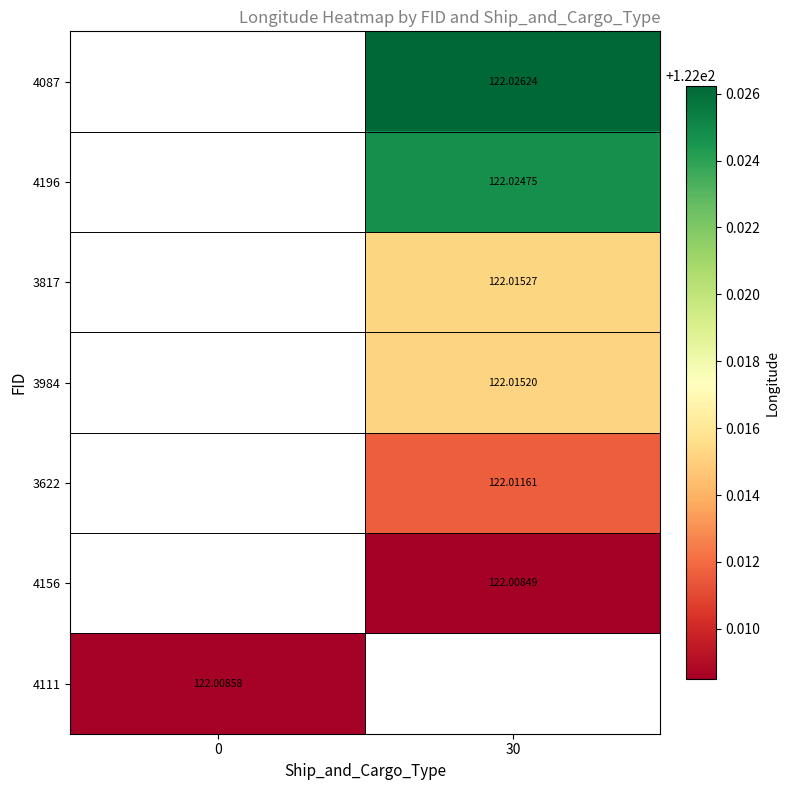

Count the number of categories in the chart.

2